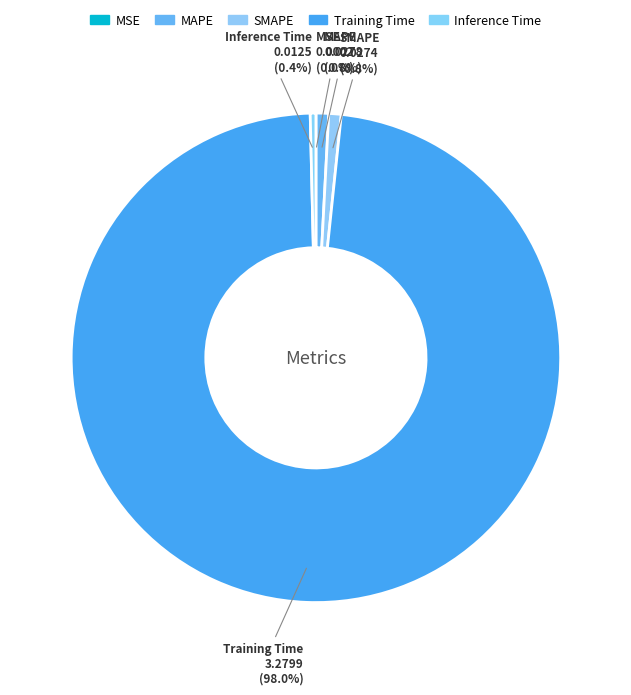

To the nearest percent, what is the difference between the largest and smallest slice percentages?

98%